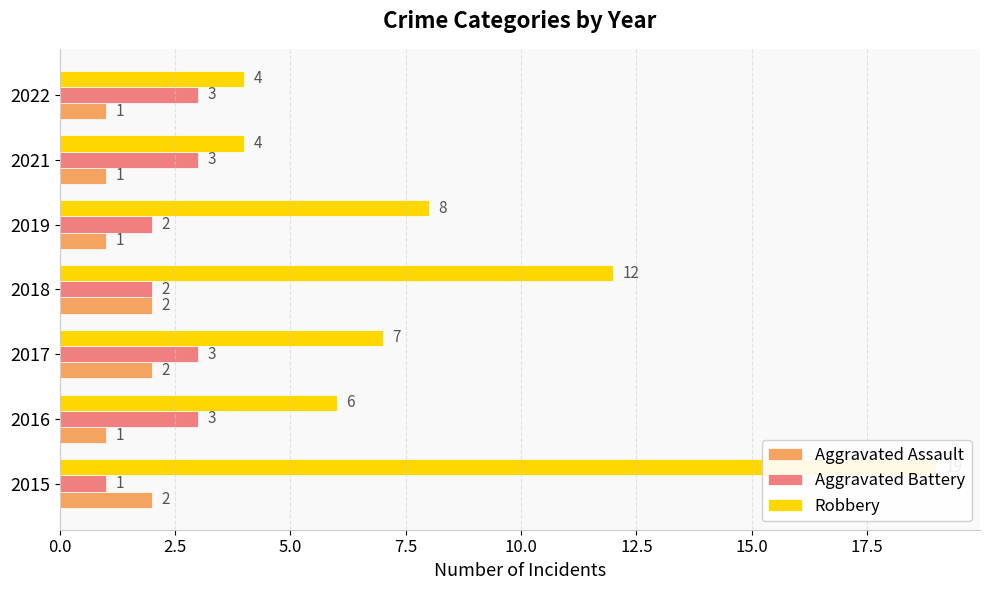

What are all the series names shown in the legend?

Aggravated Assault, Aggravated Battery, Robbery